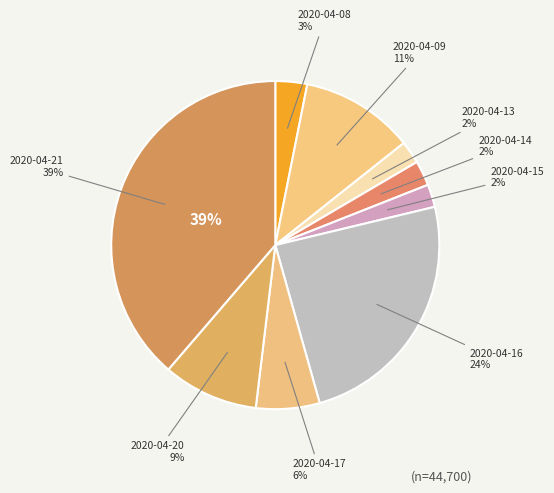

To the nearest percent, what portion does 2020-04-17 represent?

6%